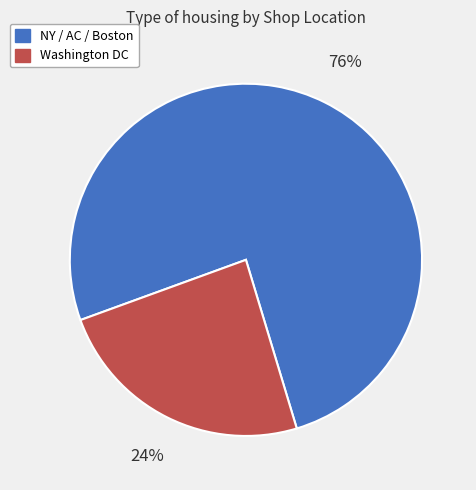

Is there any slice that represents more than half of the pie?

Yes